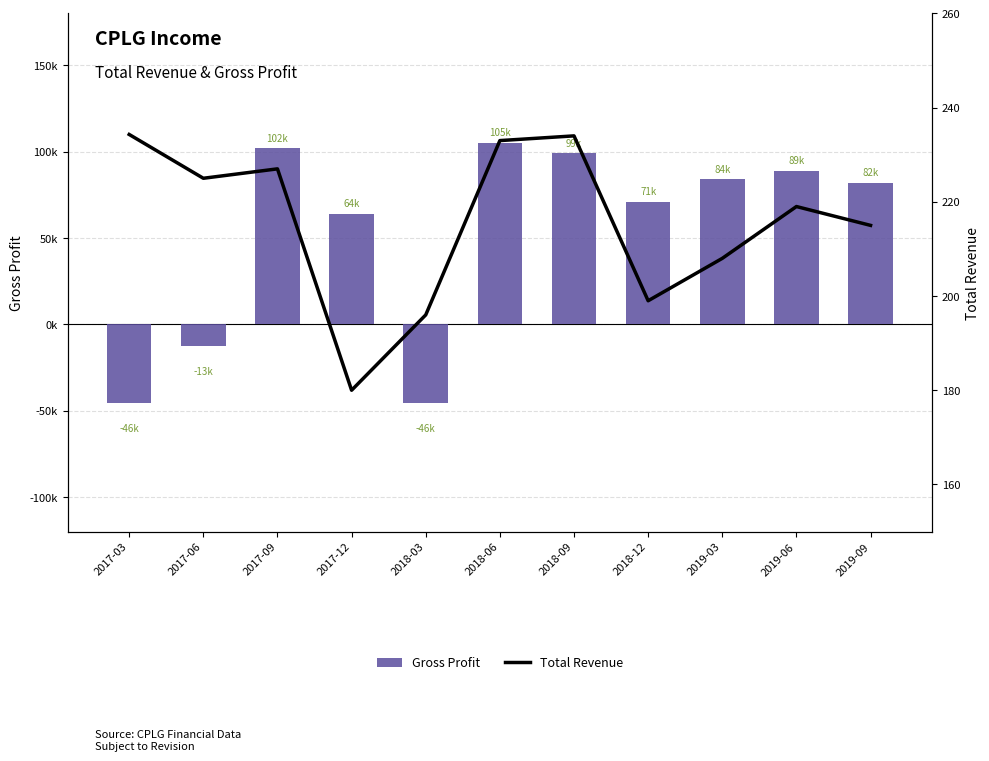

How many values in the Total Revenue series exceed 219000?

5